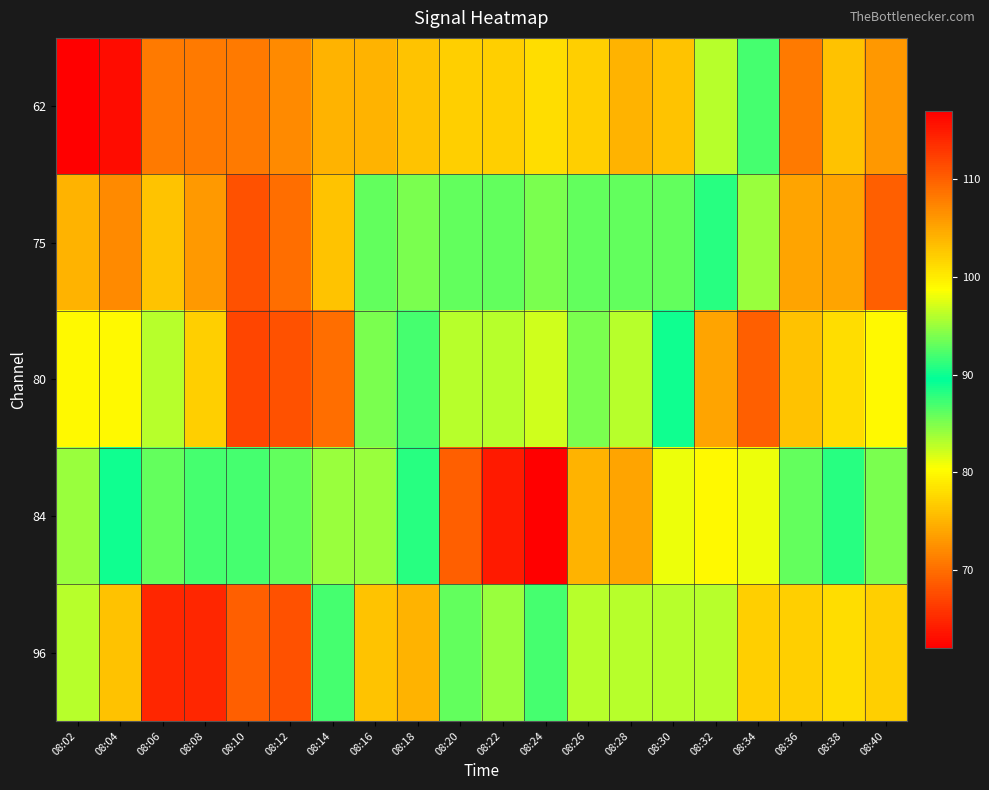

Which series has the widest spread of values?

62